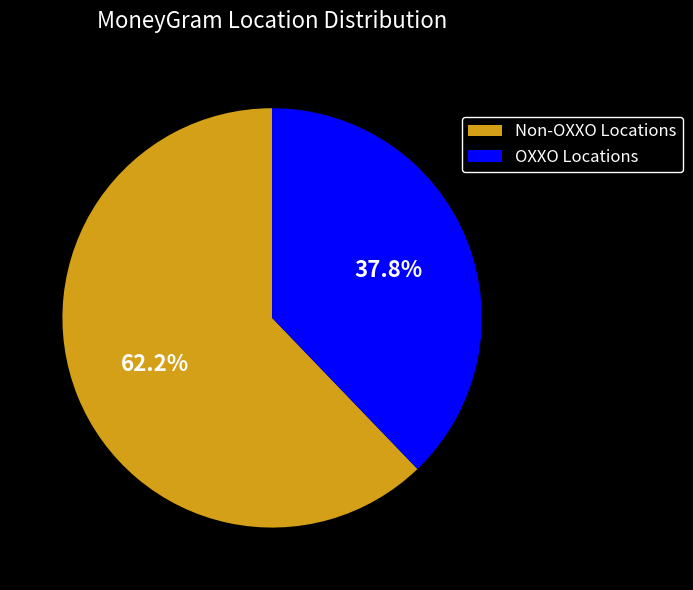

What is the ratio of the value at OXXO Locations to the value at Non-OXXO Locations?

0.6